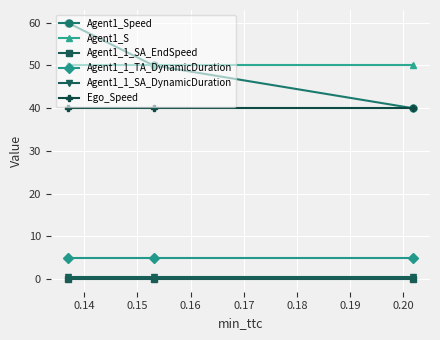

How many data points does each series have?

3